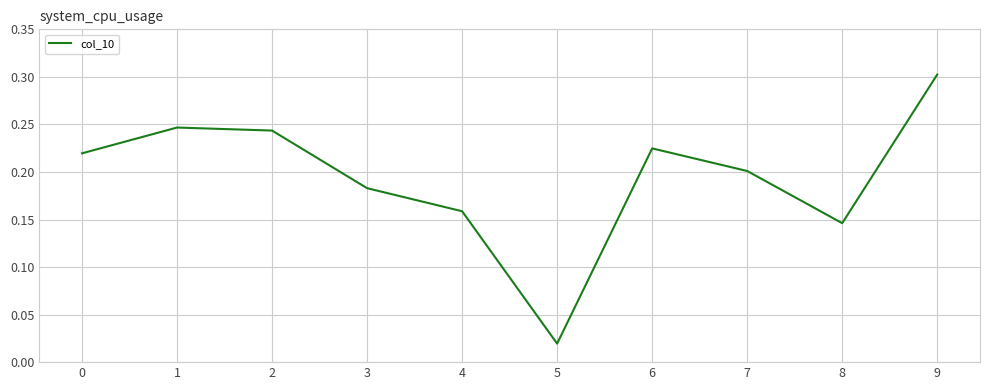

Which category has the lowest value across all series?

5